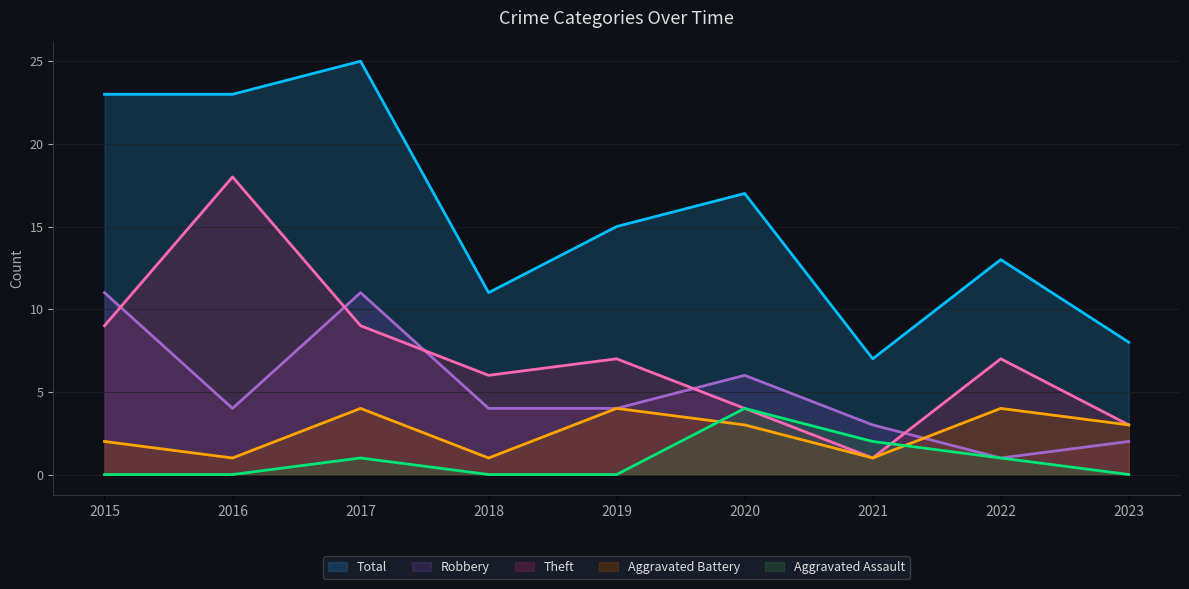

How many intersections are there between Robbery and Aggravated Battery?

1